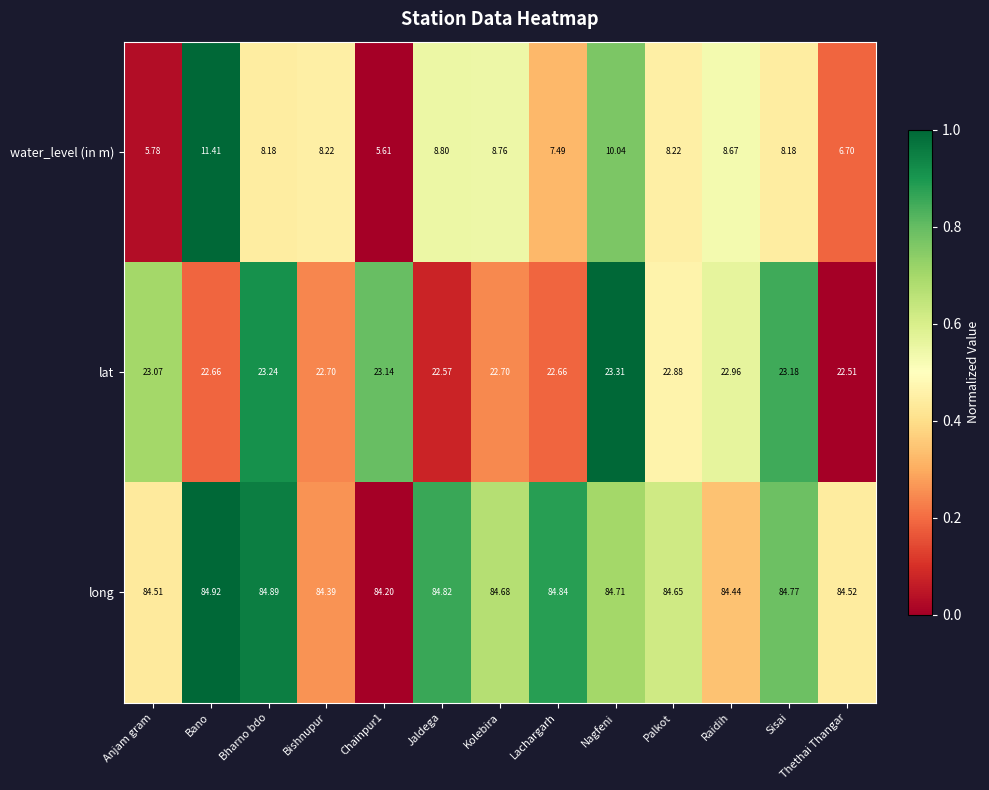

Rank the series by their maximum value, from lowest to highest.

water_level (in m), lat, long